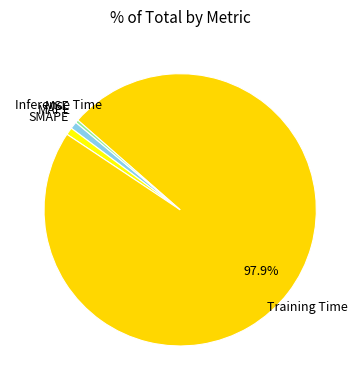

Which has a higher value, Inference Time or MAPE?

MAPE